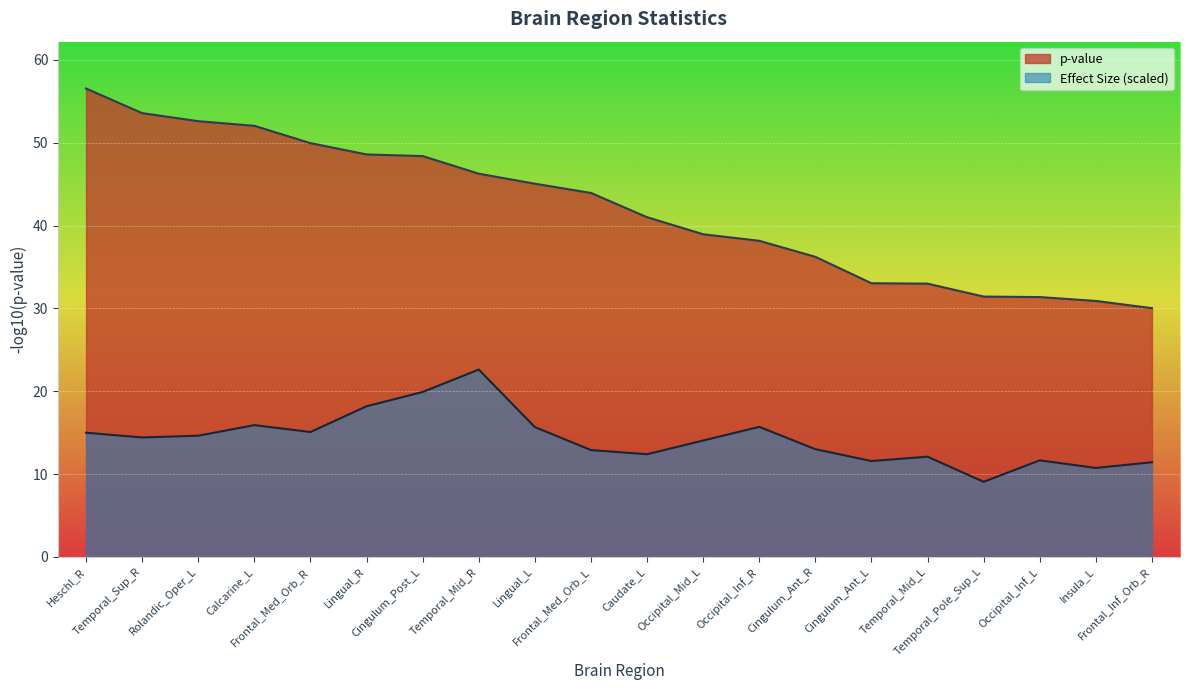

How many distinct data groups are displayed?

2